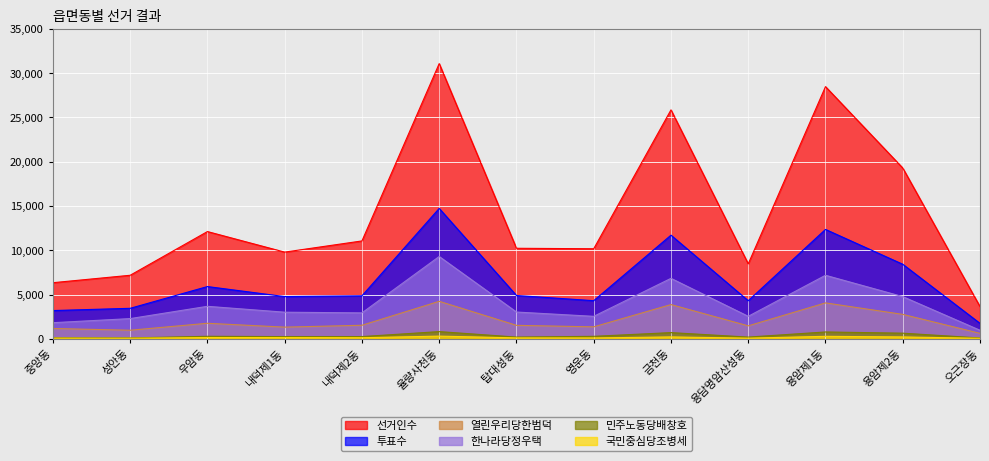

Read the 투표수 value at 우암동.

5898